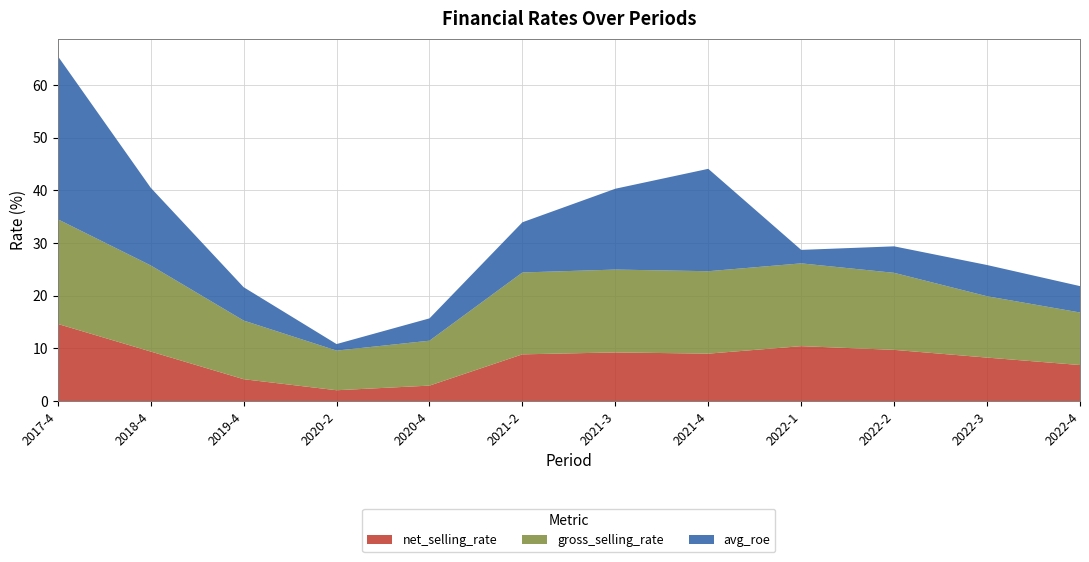

Reading left to right, extract all data points from this chart.

net_selling_rate: 14.6	9.4	4.2	2.1	2.9	8.9	9.2	9.0	10.4	9.7	8.3	6.8
gross_selling_rate: 19.9	16.4	11.1	7.5	8.5	15.6	15.7	15.7	15.7	14.6	11.6	10.0
avg_roe: 31.0	14.8	6.3	1.2	4.2	9.5	15.3	19.4	2.6	5.0	5.9	5.0